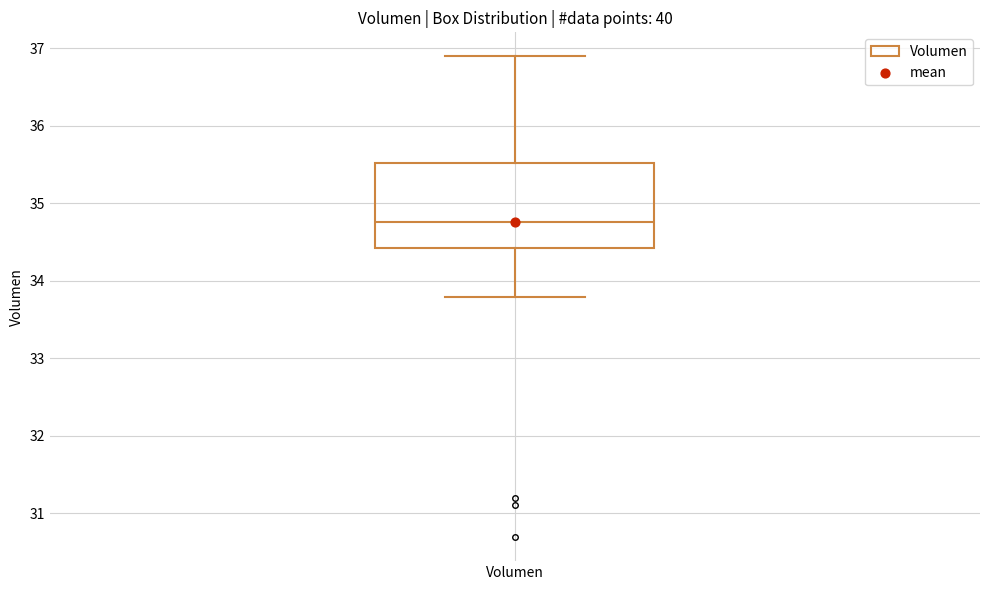

Where is the lower edge of the box for Volumen on the y-axis? The values are not printed on the chart, so give them approximately, as read against the axis.

34.4